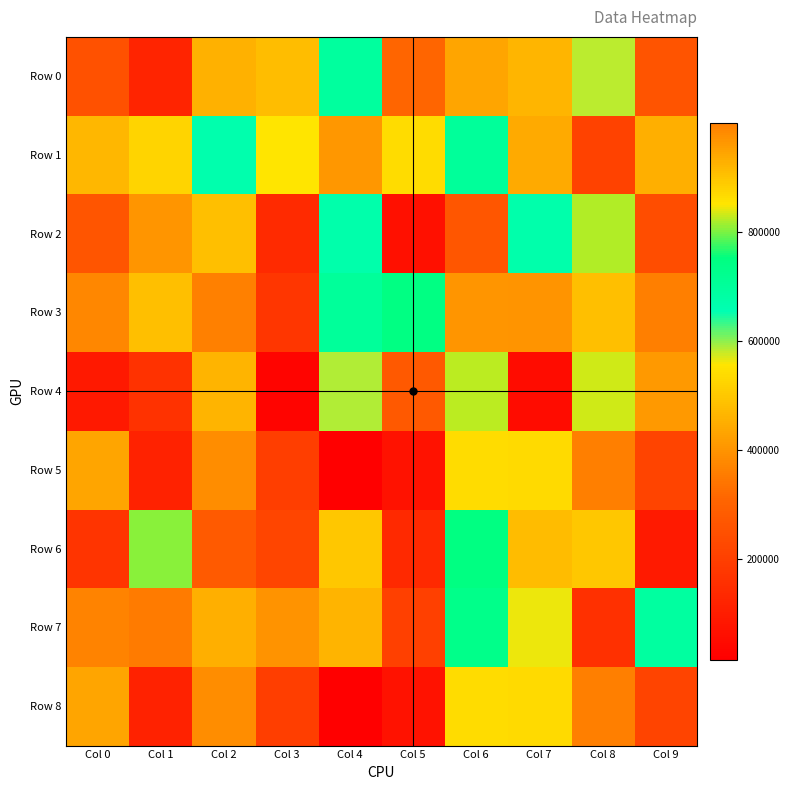

At which category is the sum across all series the highest?

Col 7